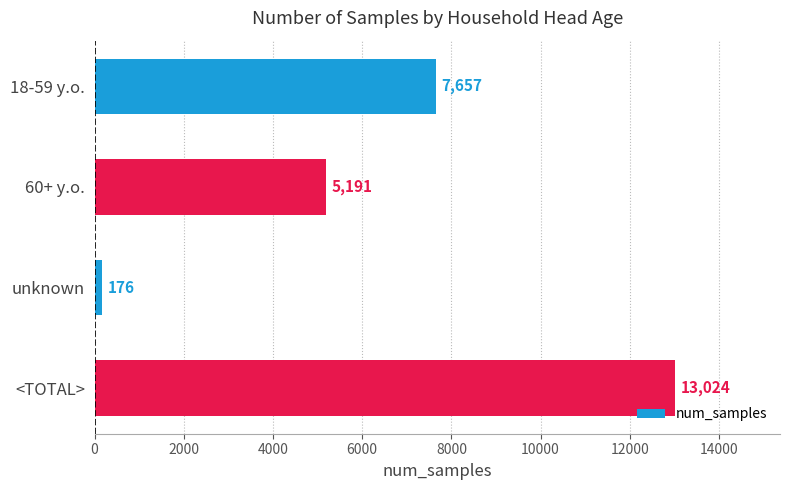

What is the difference between the maximum and second lowest values?

7833